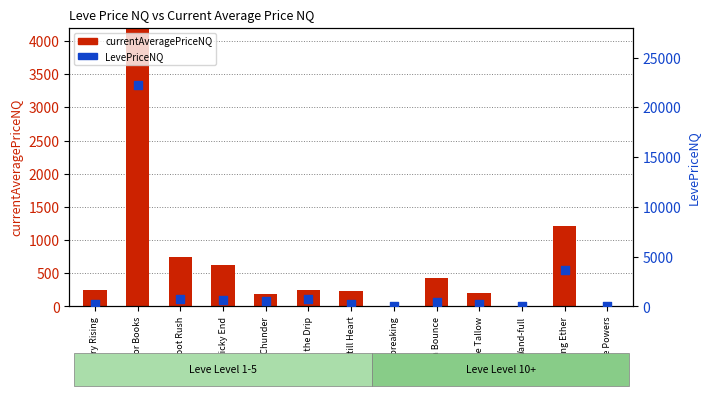

At how many categories does at least one series exceed 13006?

1